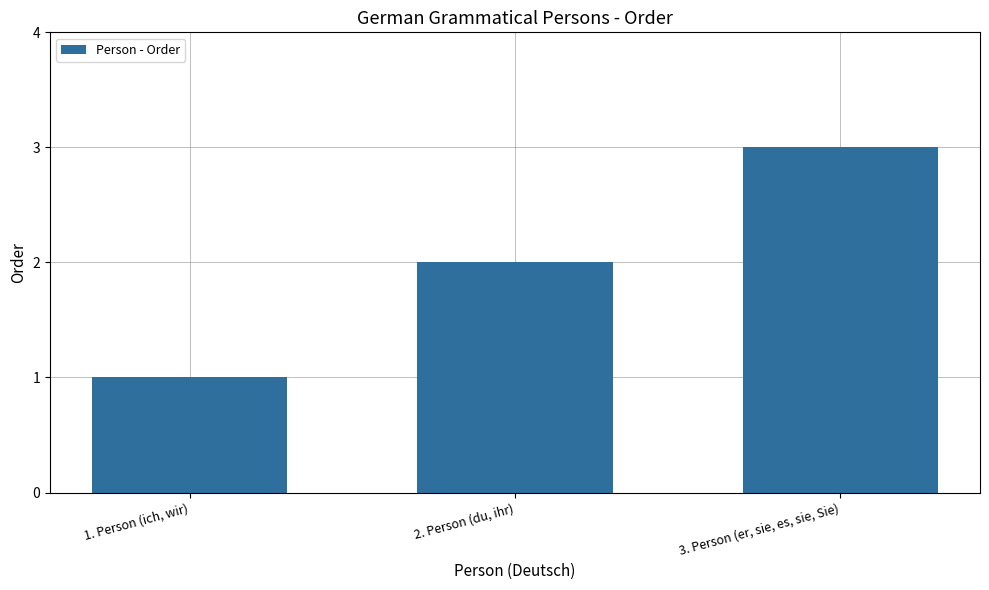

What is the sum of all values?

6